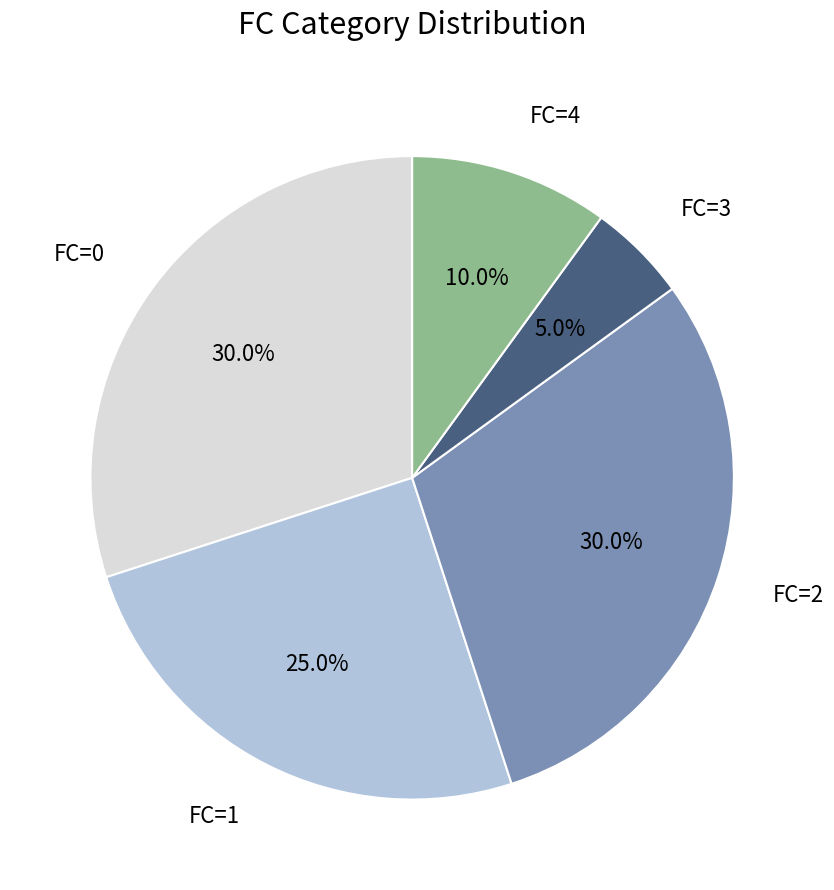

Does any single category account for the majority?

No